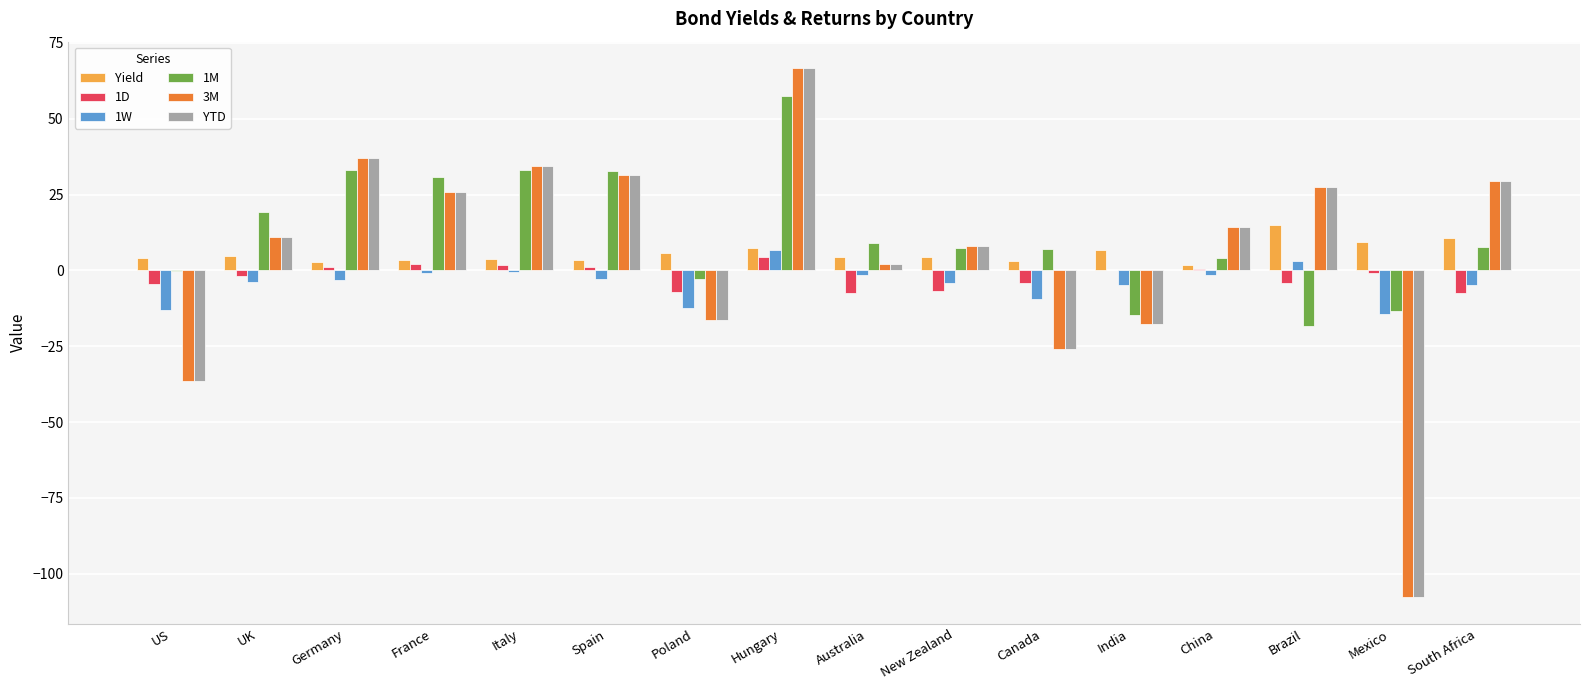

The 1M series shows 30.7 at France. True or false?

True